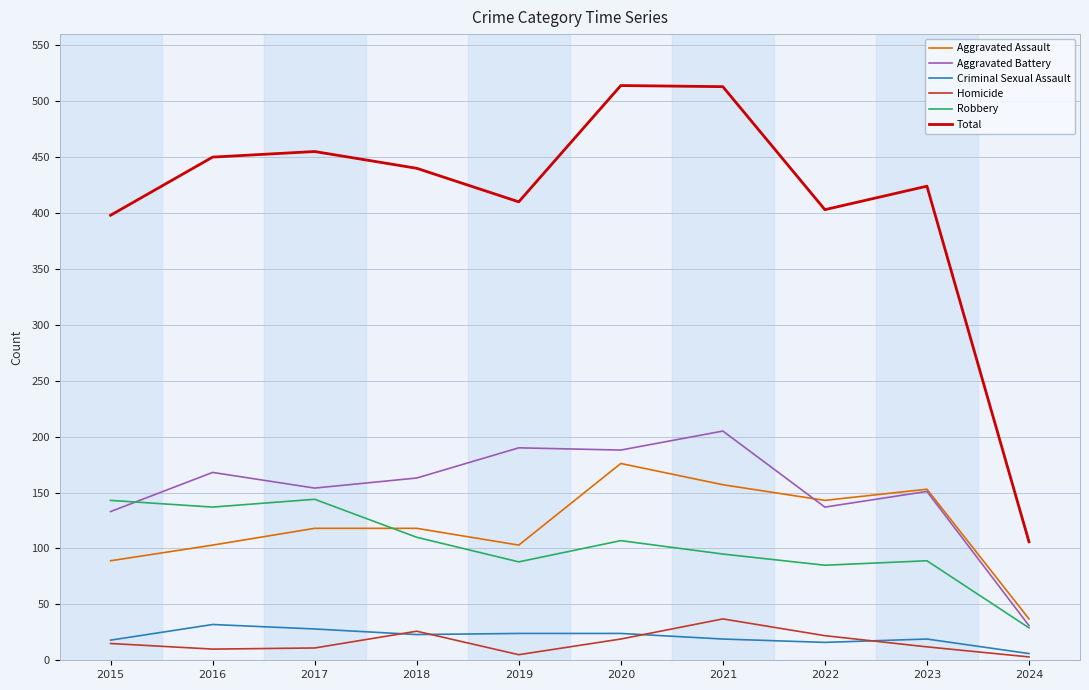

What is the difference between the highest and lowest values at 2018?

417